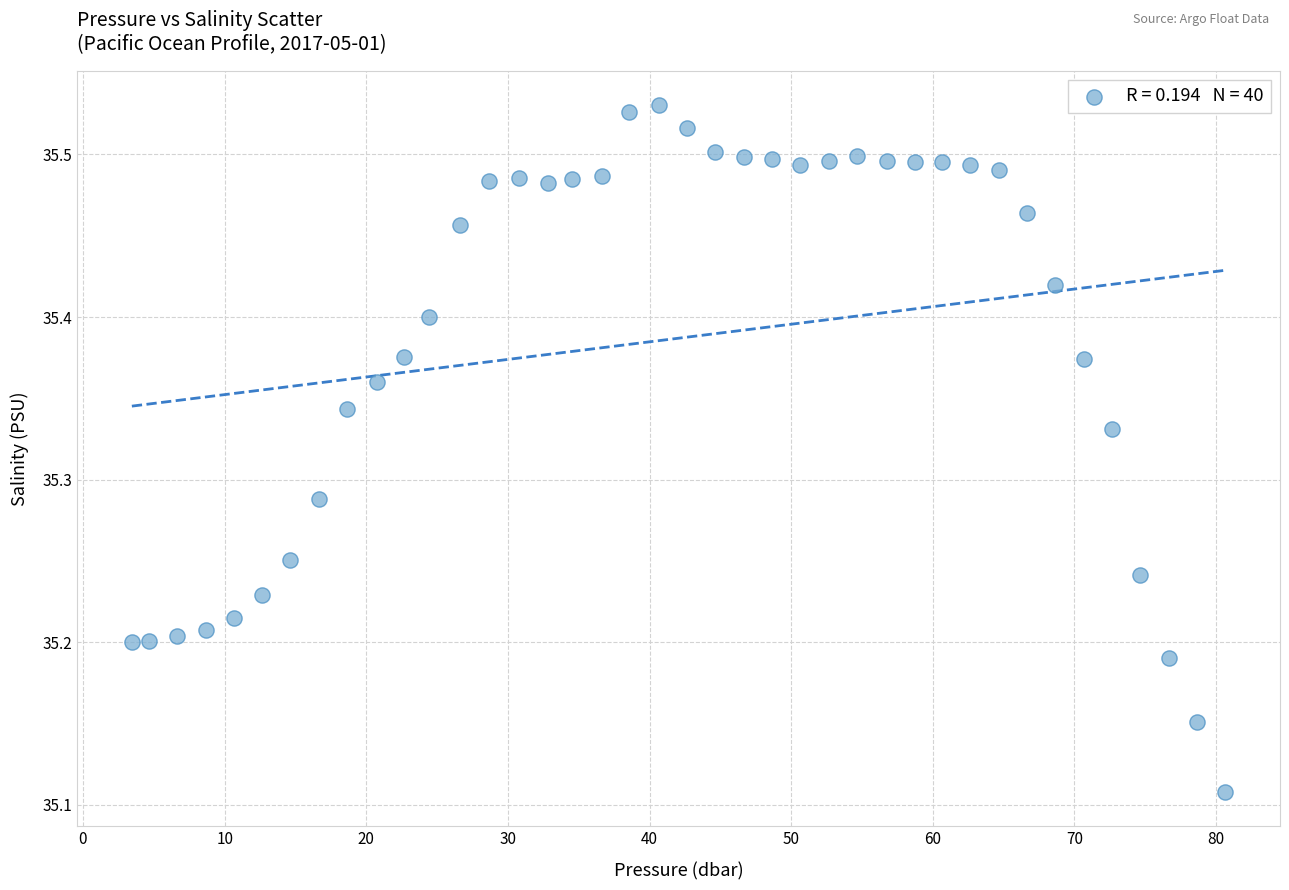

What is the range of X values (max minus min)?

77.2